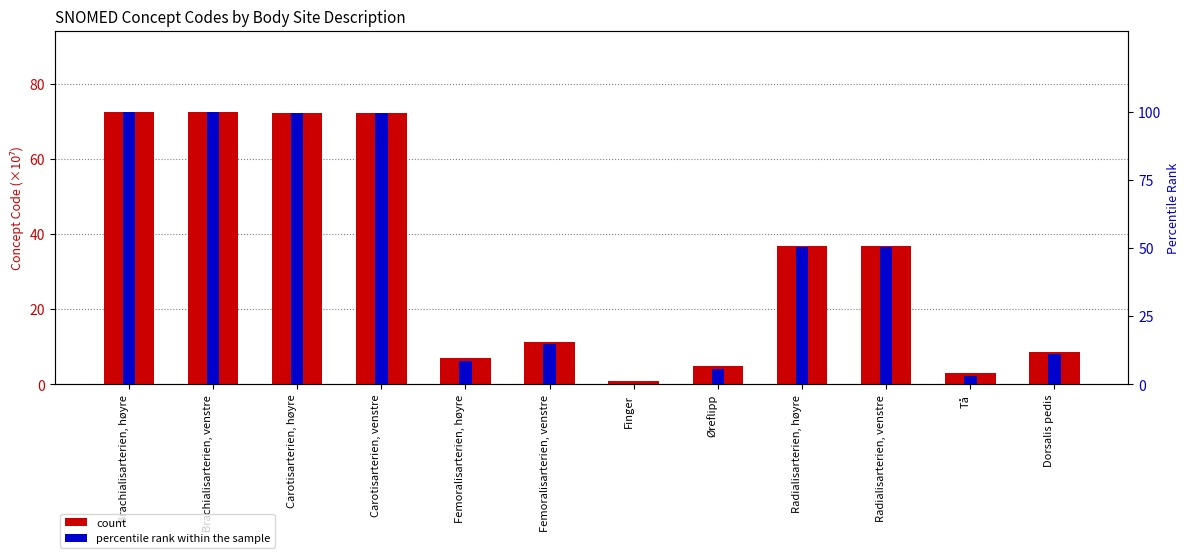

What is the value of the percentile rank within the sample bar at the 8th from the left?

5.8